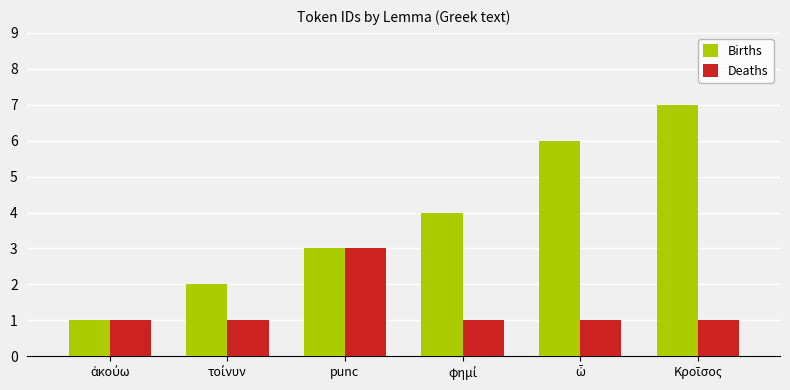

Is it true that Births equals 1 at punc?

False